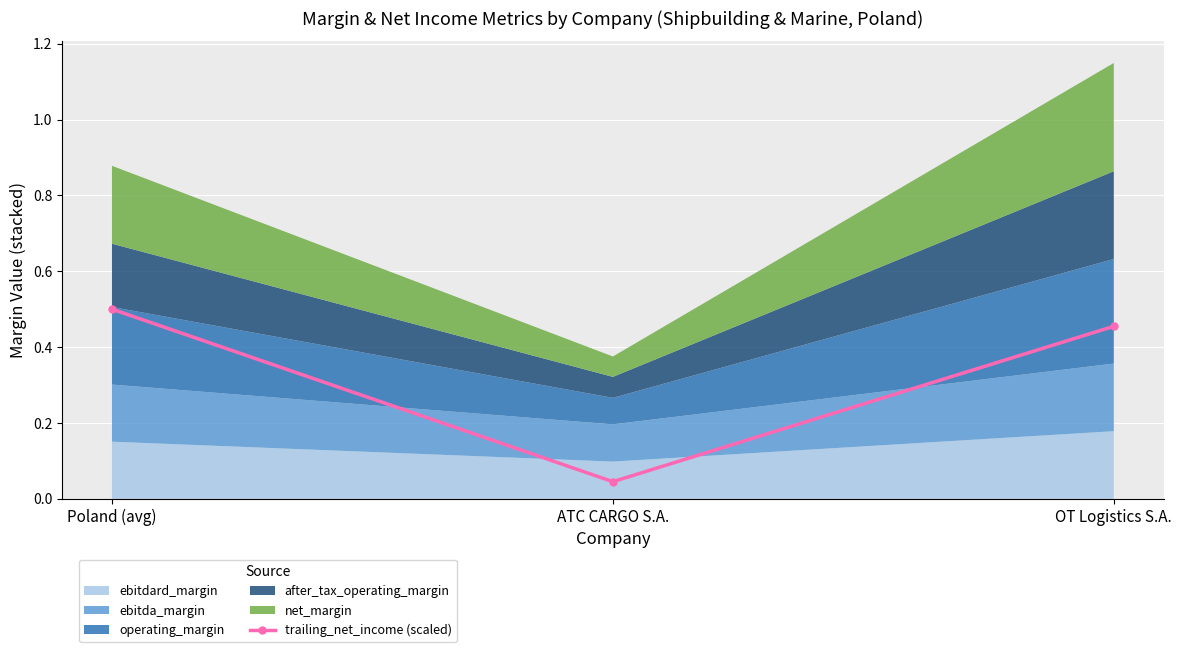

At which label does trailing_net_income (scaled) reach its minimum?

ATC CARGO S.A.